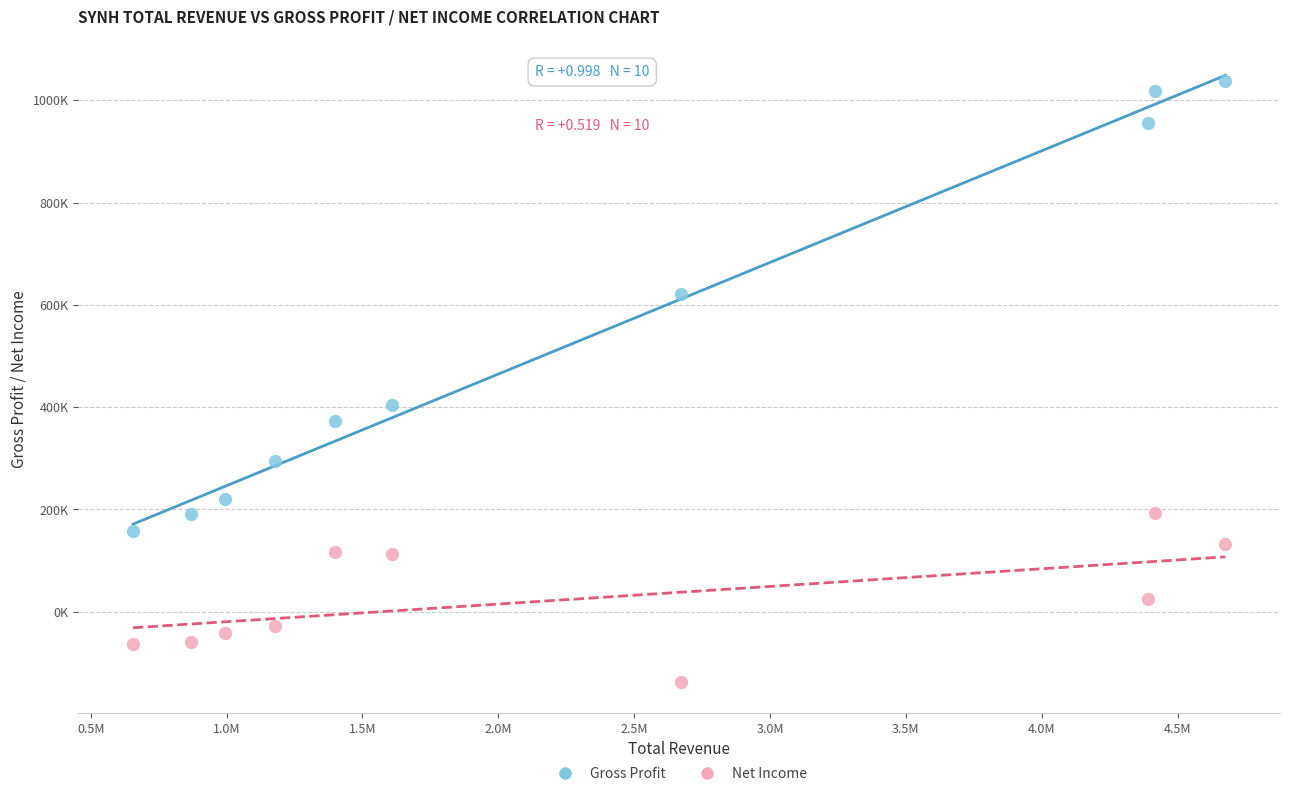

Which series reaches the minimum Y coordinate?

Net Income